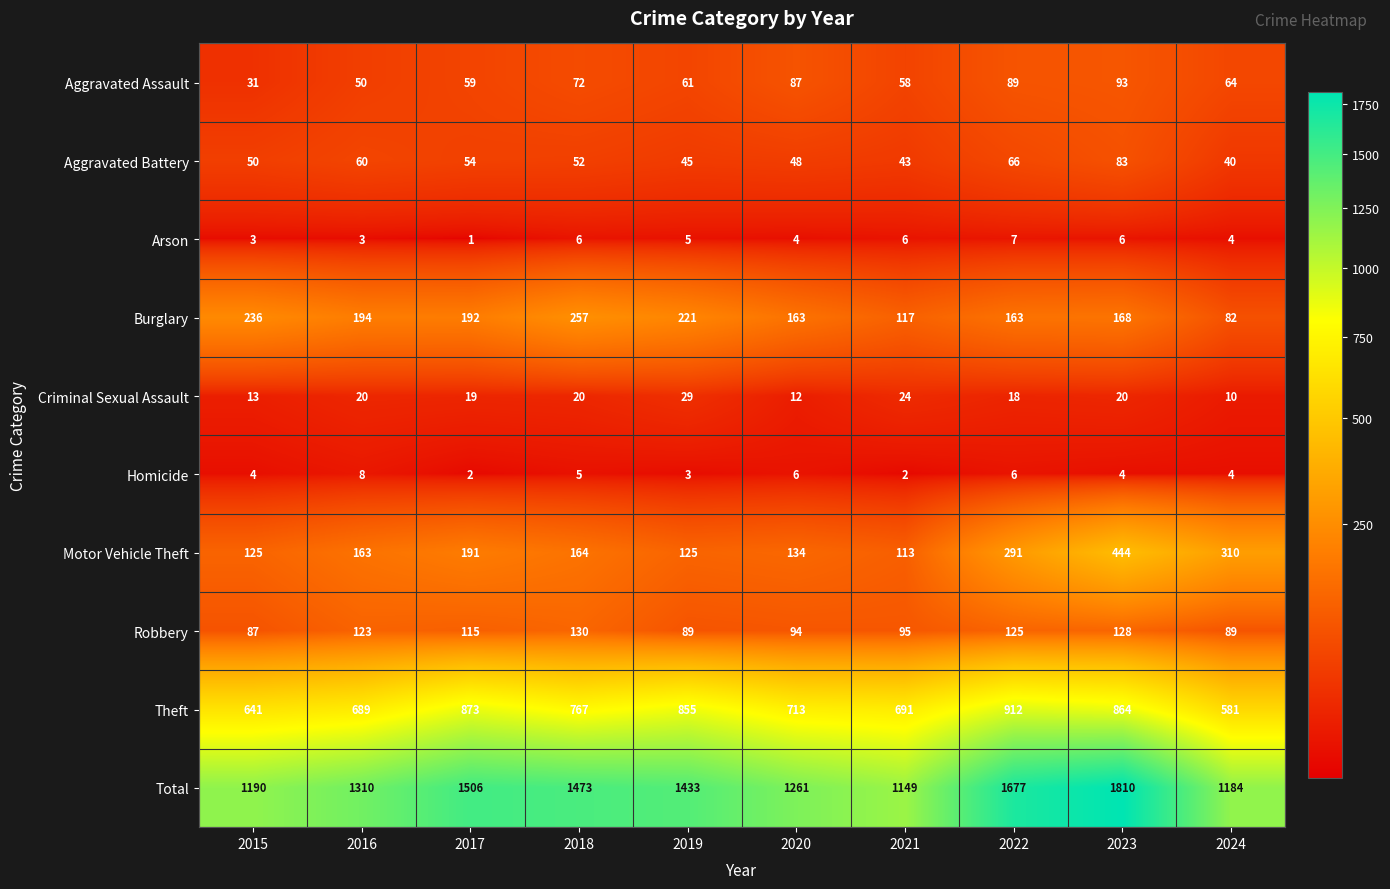

True or false: Arson has a value of 8 at 2019.

False